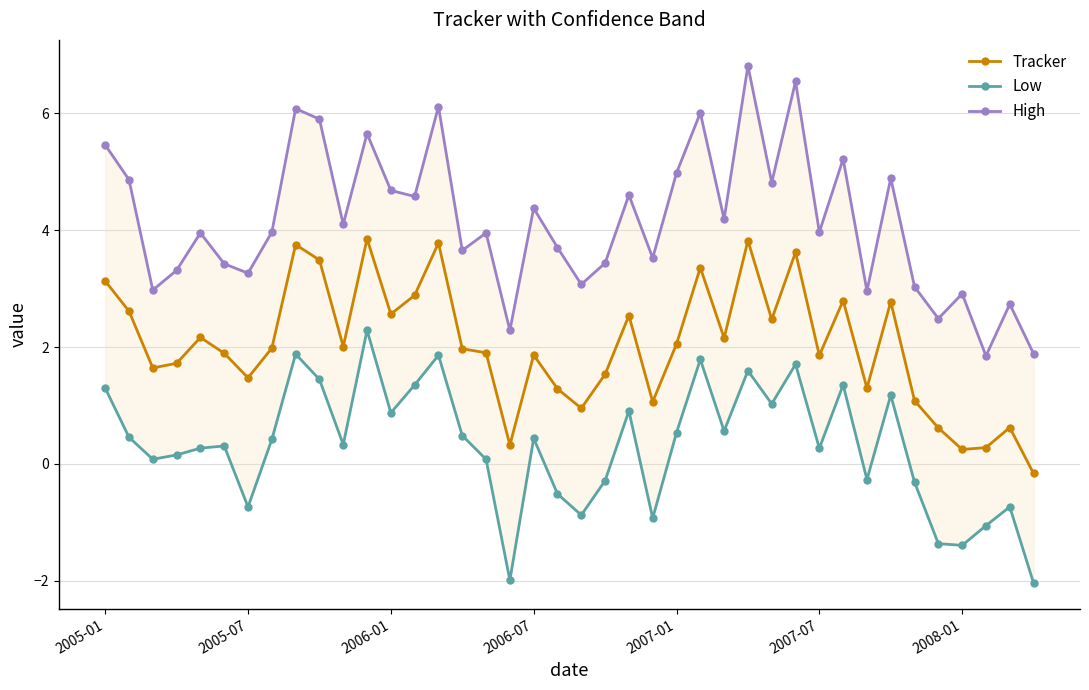

The value of Tracker at 2008-01 is 0.2. True or false?

True